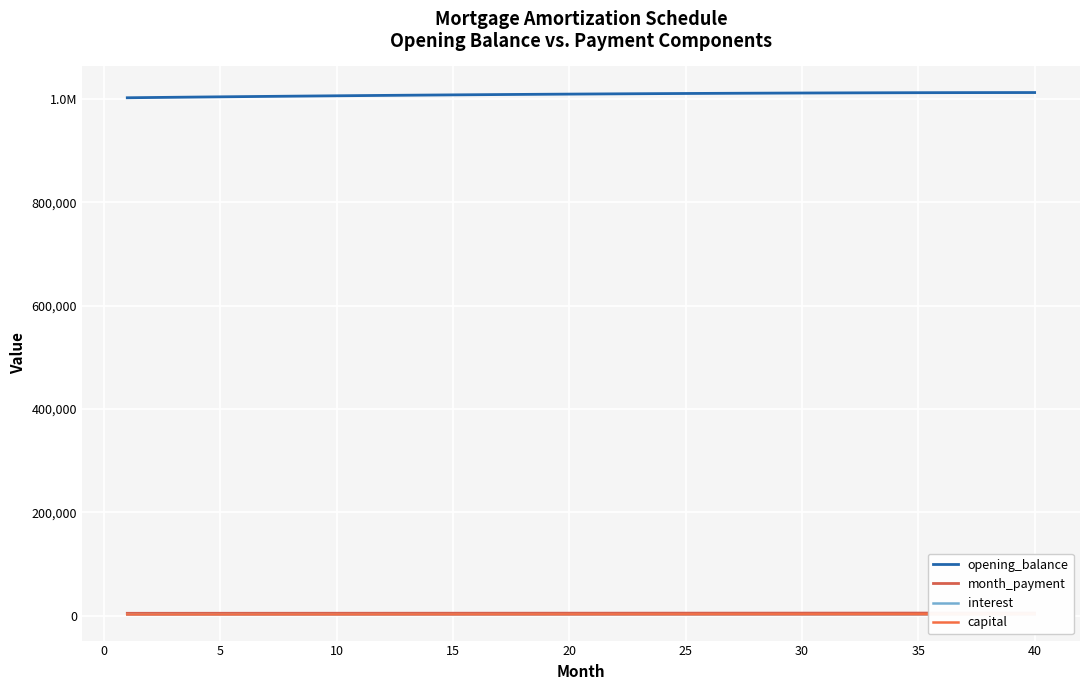

True or false: opening_balance and capital cross at least once.

False